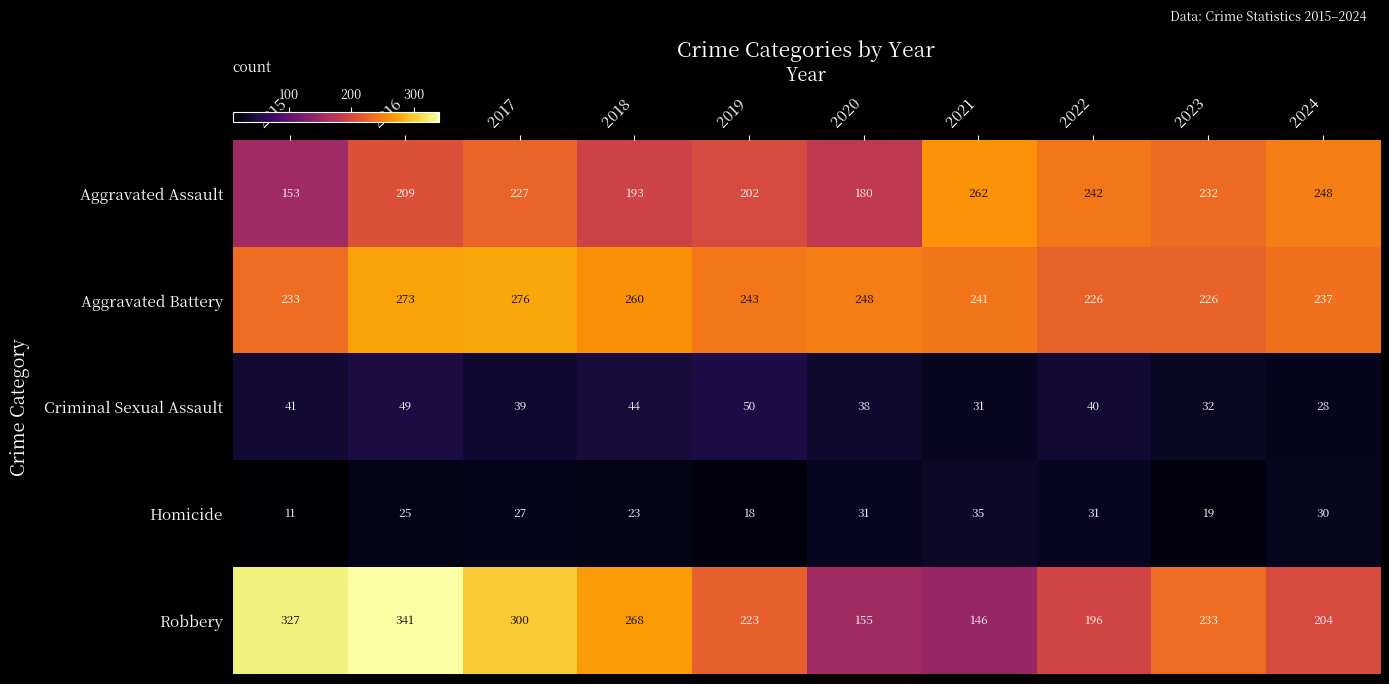

How many categories are shown in the chart?

10